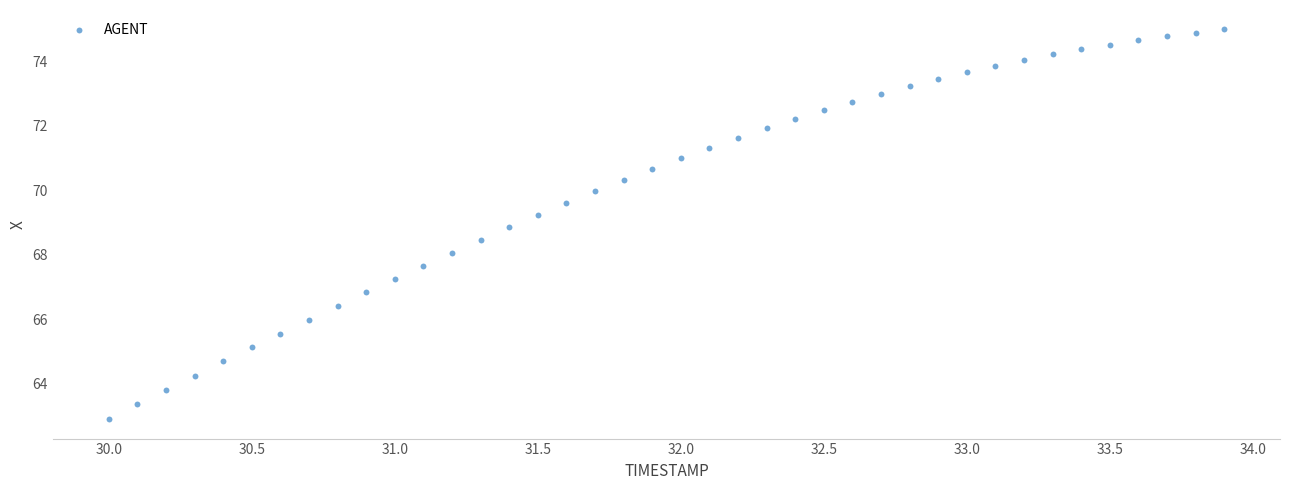

What is the range of X values (max minus min)?

3.9